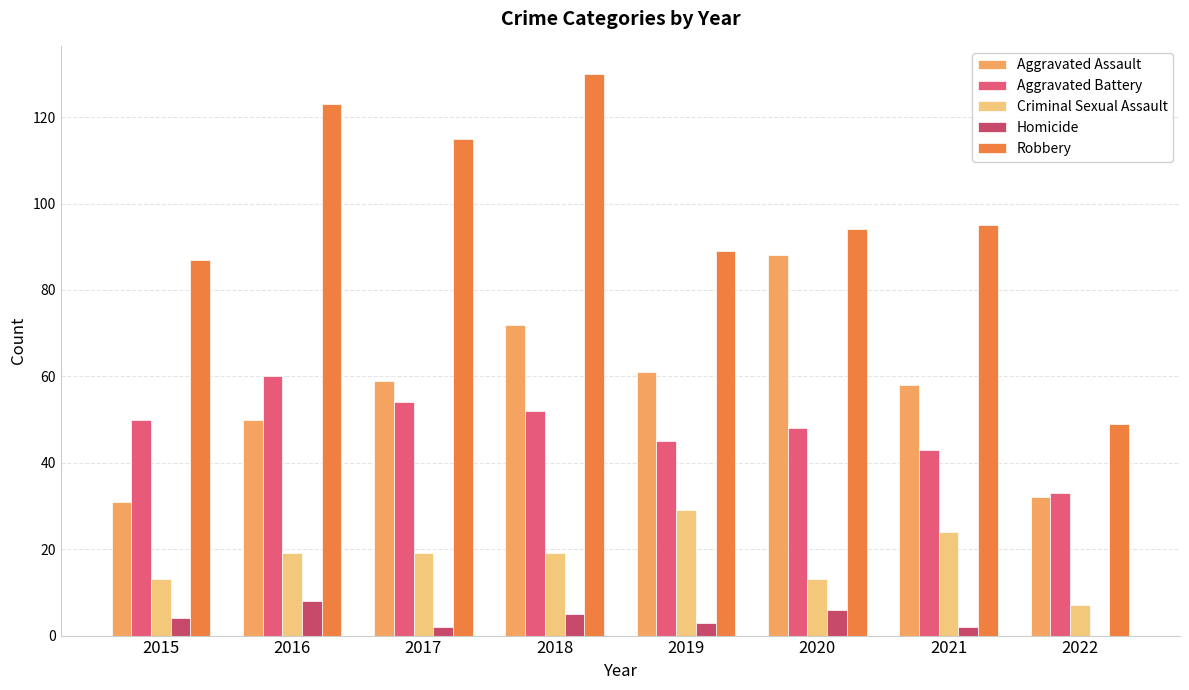

Count the number of categories in the chart.

8